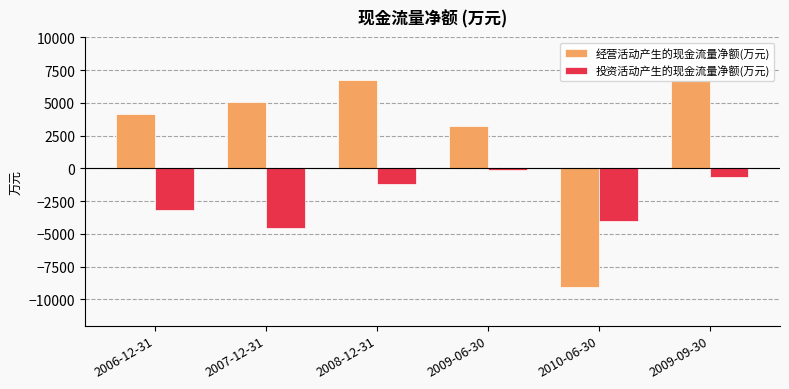

At 2009-06-30, list the series in order from smallest to largest.

投资活动产生的现金流量净额(万元), 经营活动产生的现金流量净额(万元)